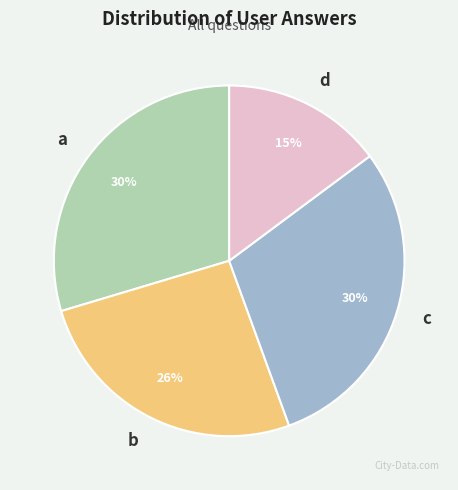

How many slices are in this pie chart?

4